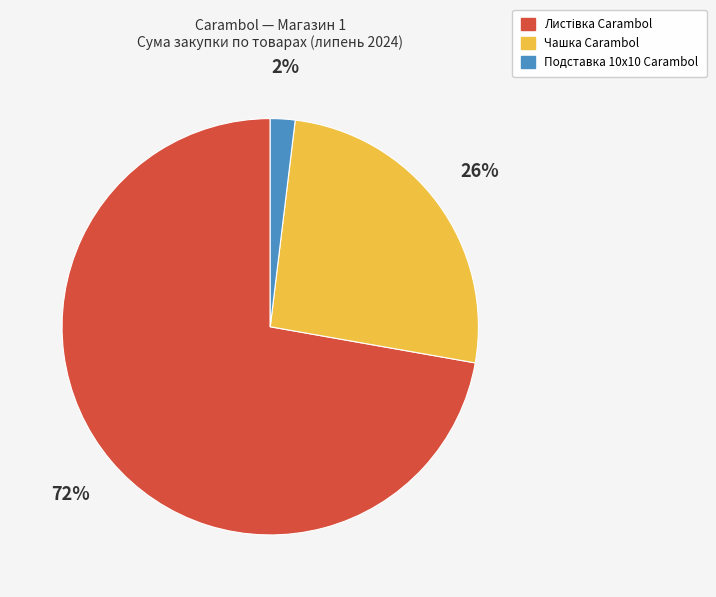

To the nearest percent, what is the average slice percentage?

33%